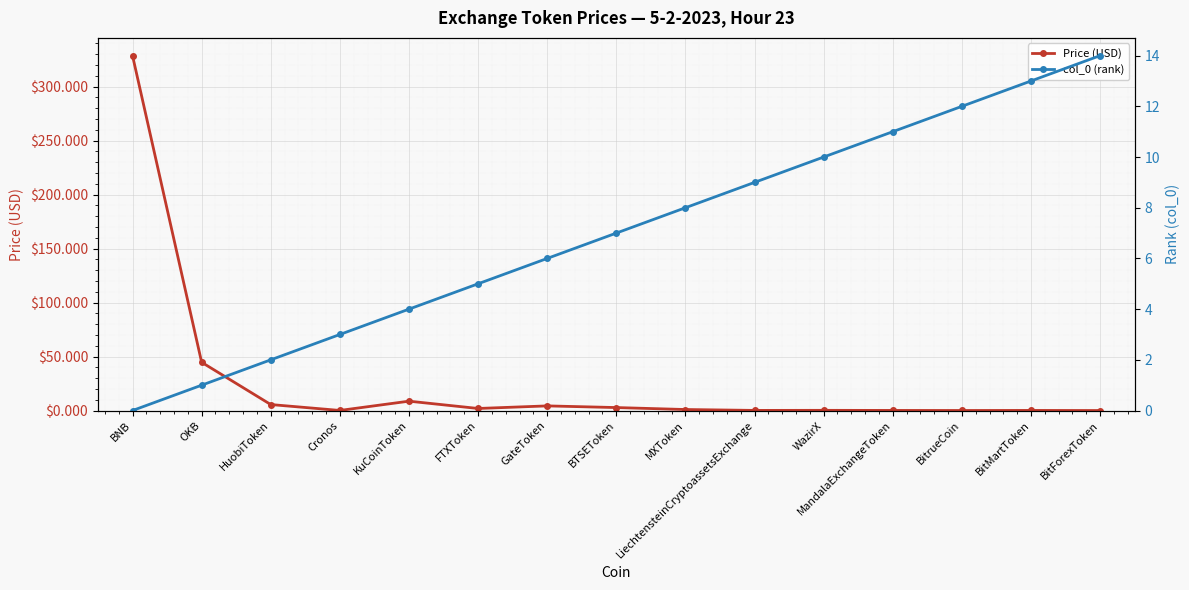

What are all the series names shown in the legend?

Price (USD), col_0 (rank)